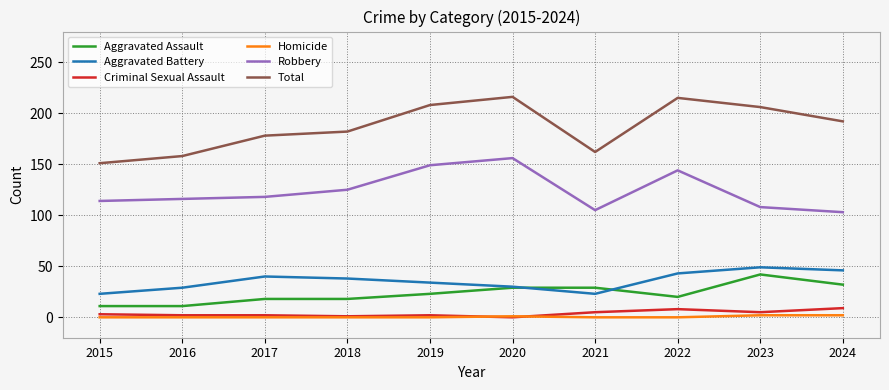

What is the sum of all Robbery values?

1238